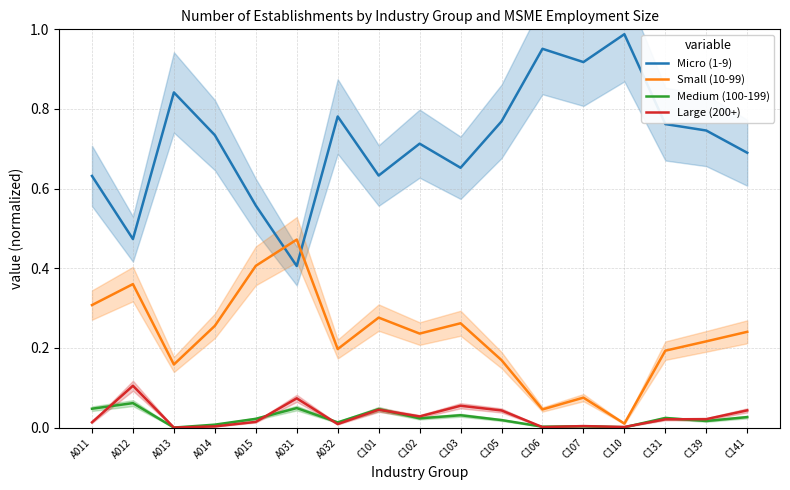

The Large (200+) series shows 0.1 at A031. True or false?

True